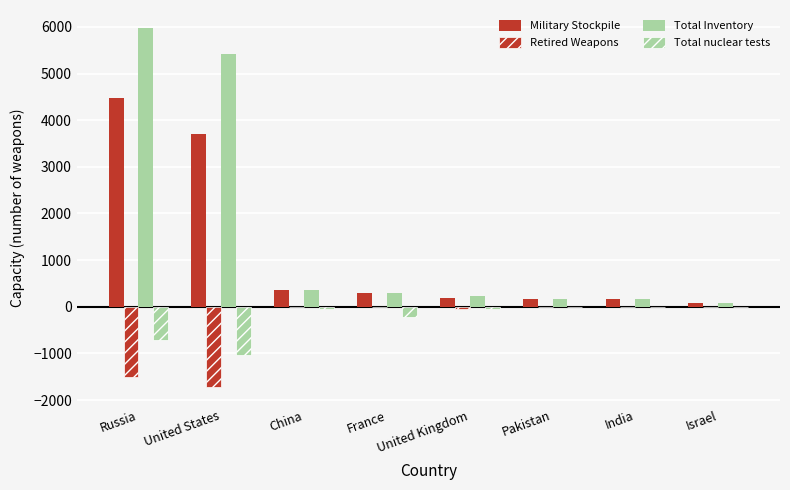

At United States, list the series in order from smallest to largest.

Retired Weapons, Total nuclear tests, Military Stockpile, Total Inventory